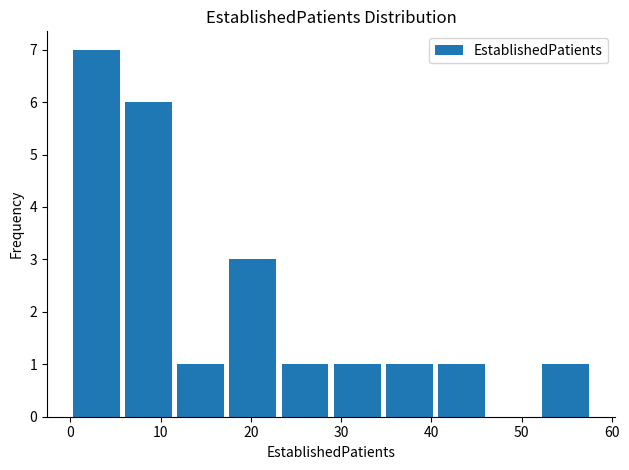

Reading left to right, transcribe this chart: for each bar, give the range it covers on the x-axis and its height. Neither the bar edges nor the heights are printed on the chart, so give them approximately, as read against the axes.

0 to 6: 7
6 to 12: 6
12 to 17: 1
17 to 23: 3
23 to 29: 1
29 to 35: 1
35 to 40: 1
40 to 46: 1
46 to 52: 0
52 to 58: 1